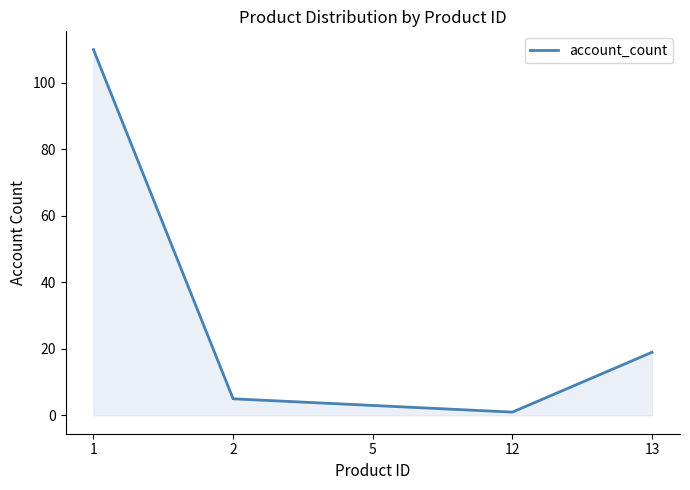

List the labels in order of value, smallest first.

12, 5, 2, 13, 1